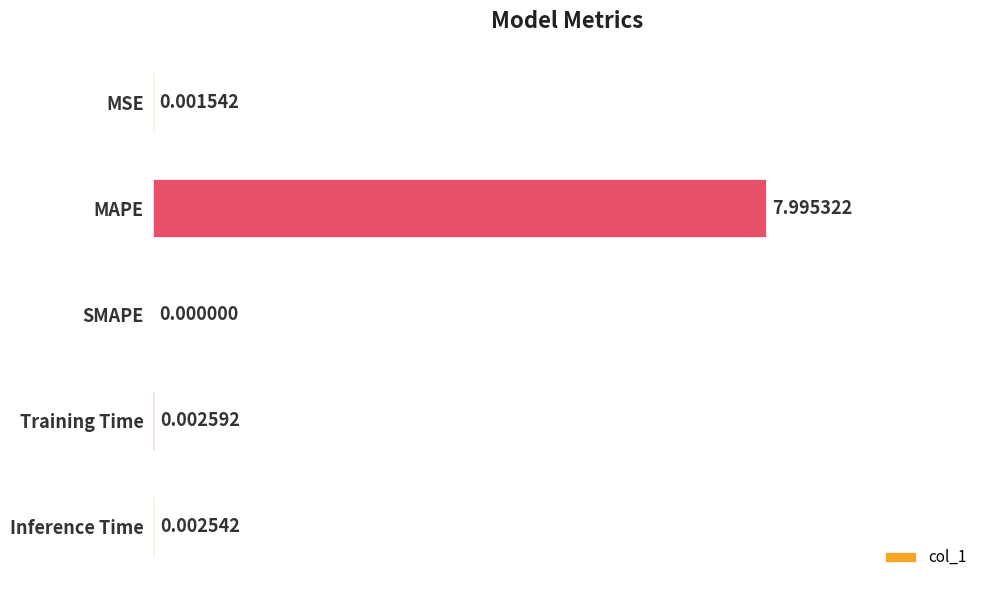

At which category does the chart reach its peak across all series?

MAPE